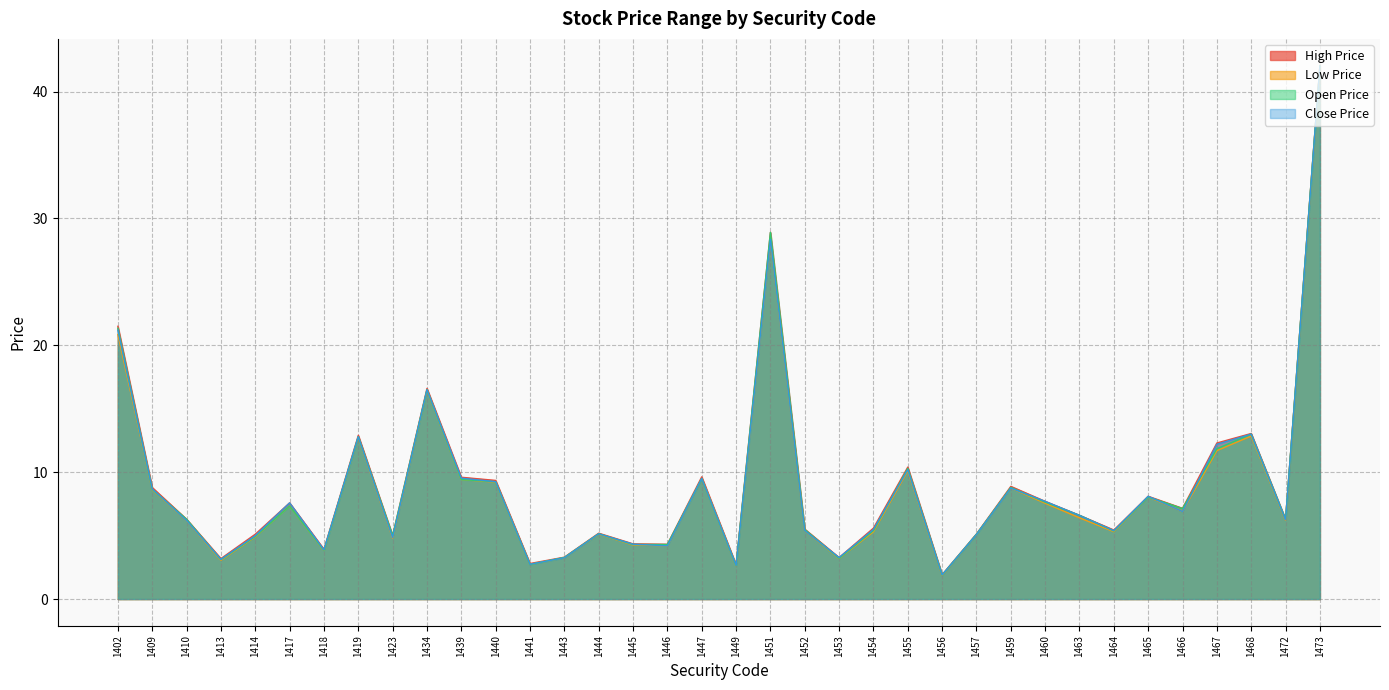

What are all the series names shown in the legend?

High Price, Low Price, Open Price, Close Price